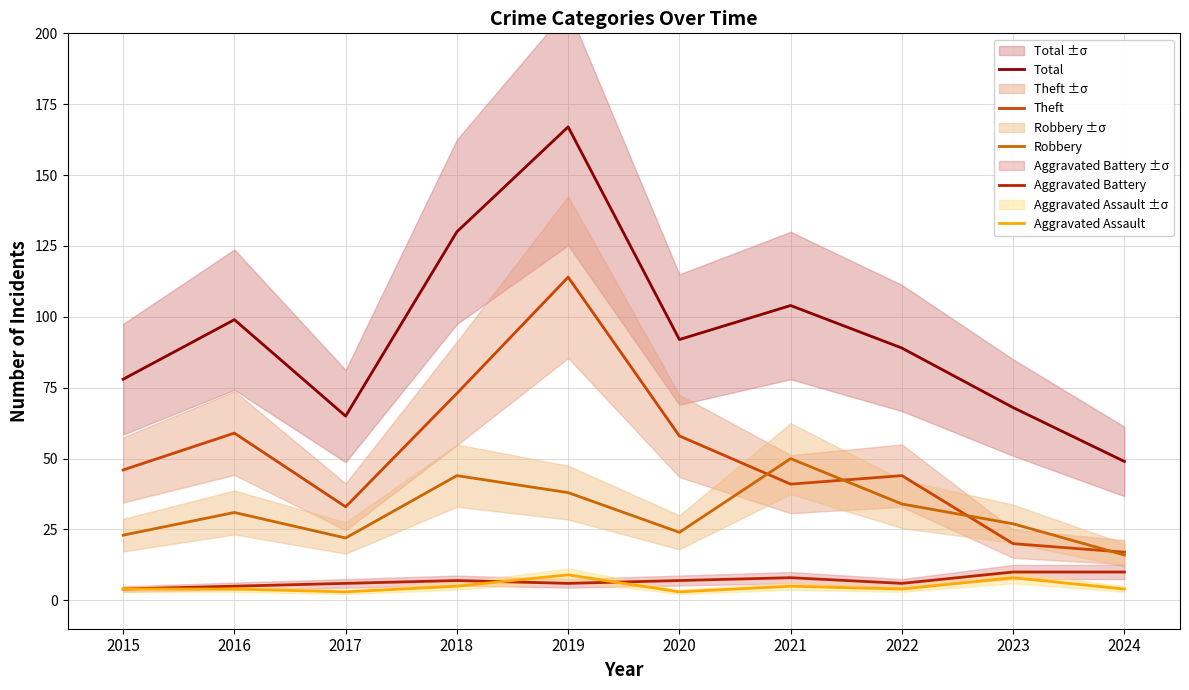

Where is the first local minimum for Aggravated Assault?

2017